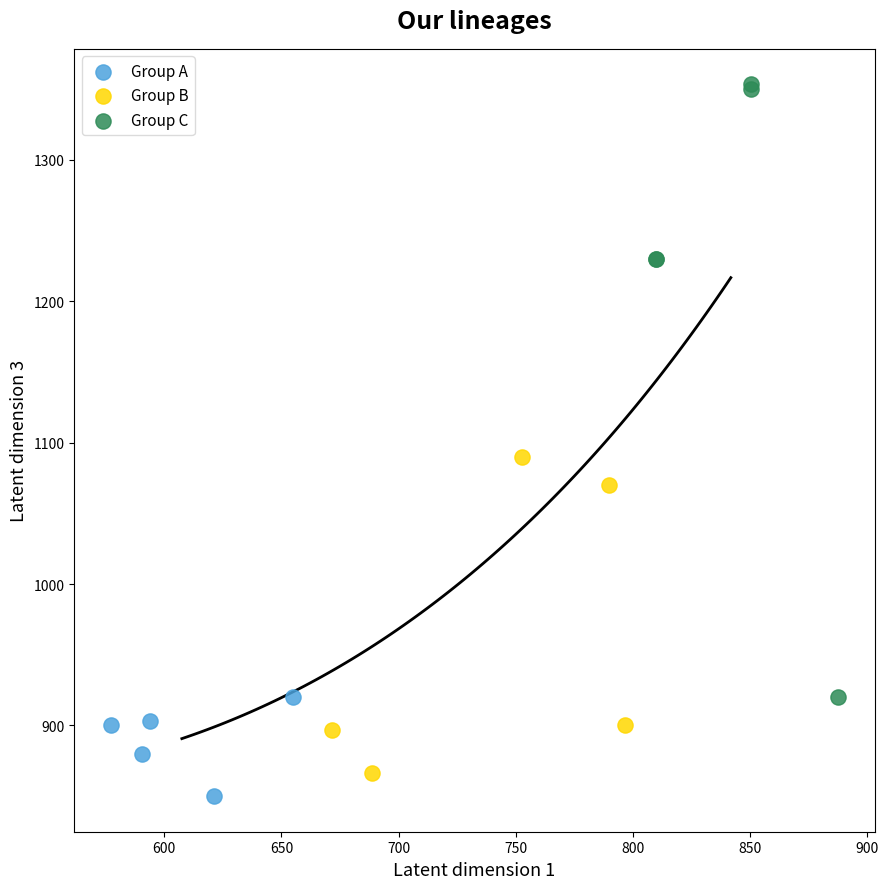

Which series reaches the minimum Y coordinate?

Group A